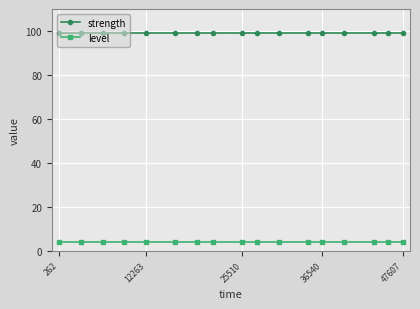

Rank the series by their average value, from highest to lowest.

strength, level